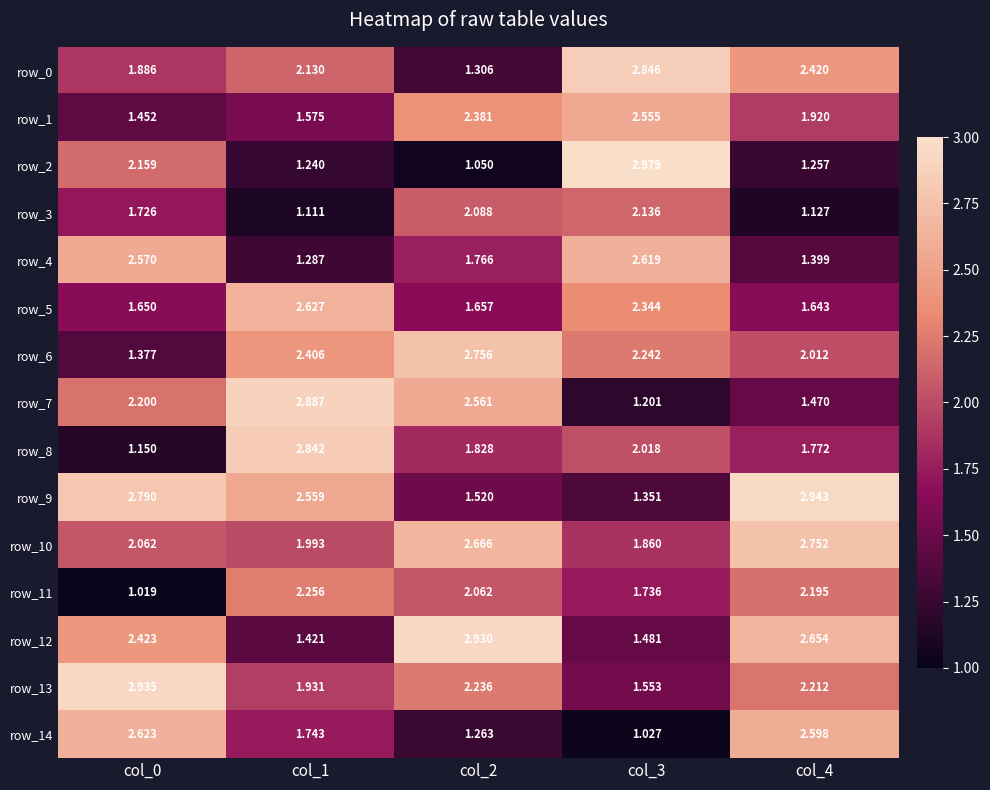

Is the value of row_2 at col_4 greater than the value of row_7 at col_0?

No